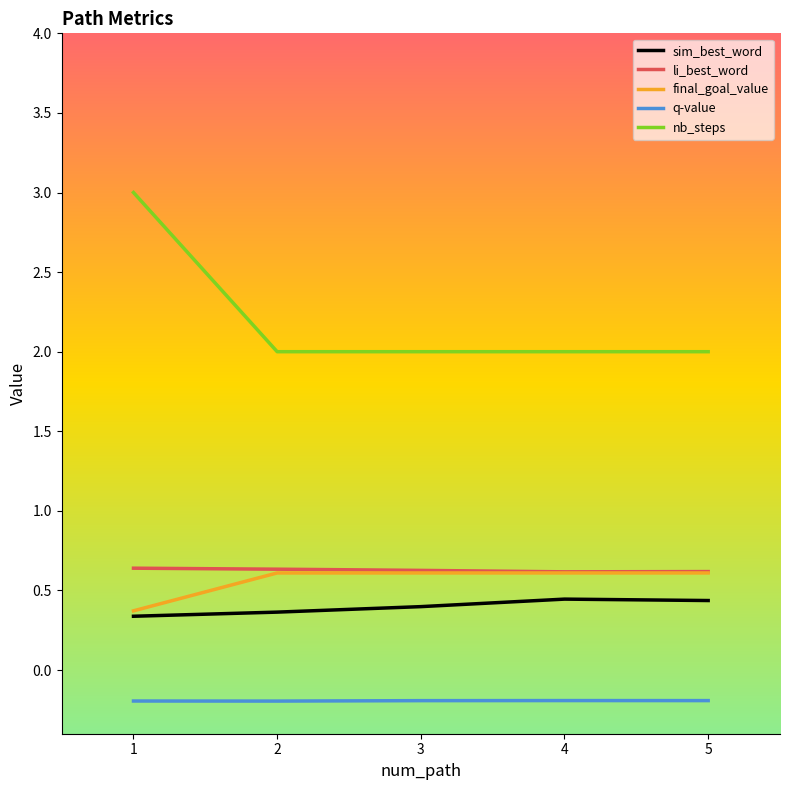

What are all the series names shown in the legend?

sim_best_word, li_best_word, final_goal_value, q-value, nb_steps